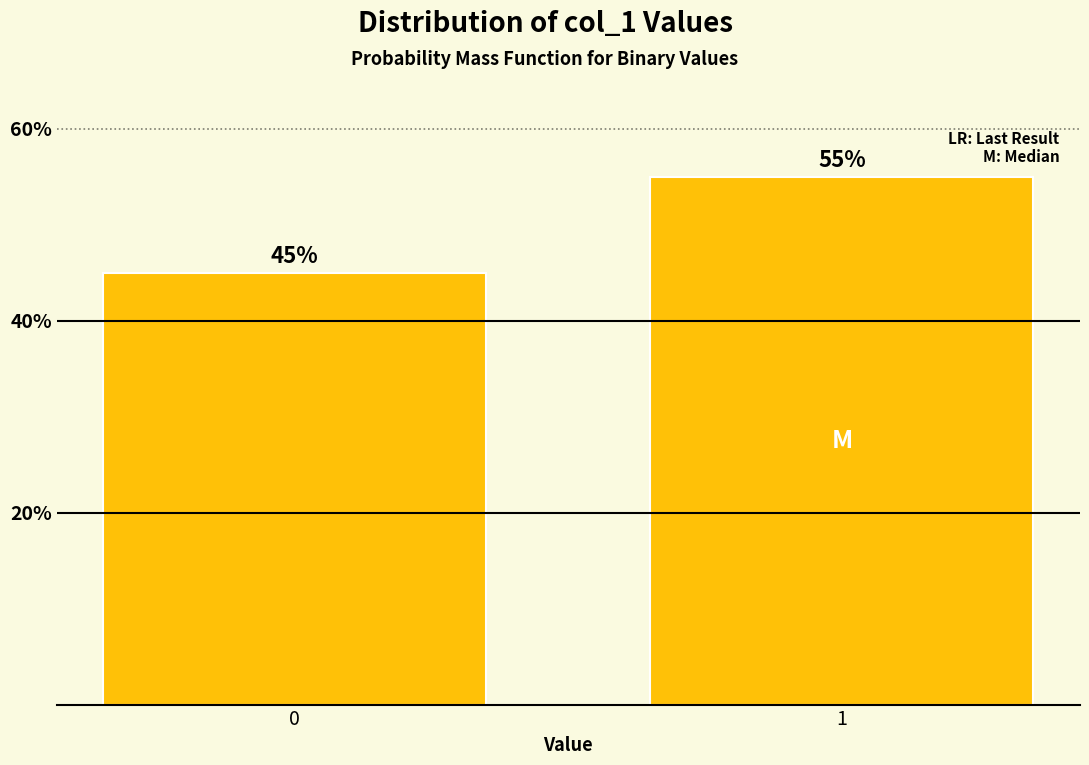

Reading right to left, what are all the values shown in this chart?

55.0	45.0